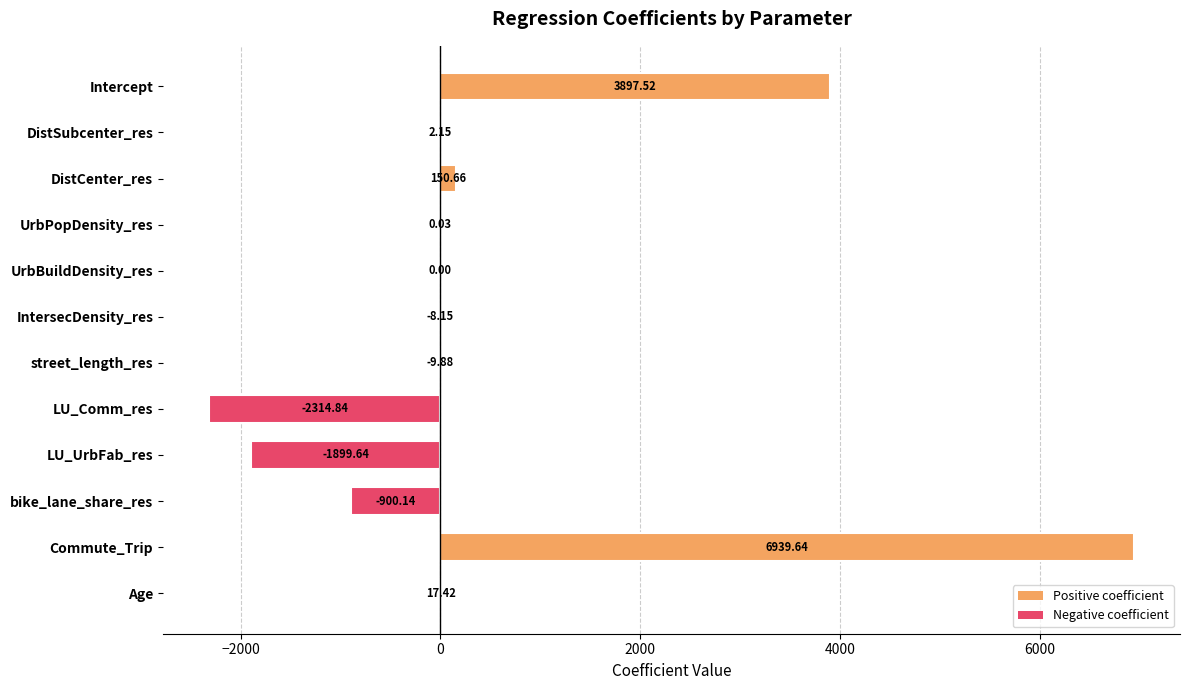

Are the bars horizontal?

Yes